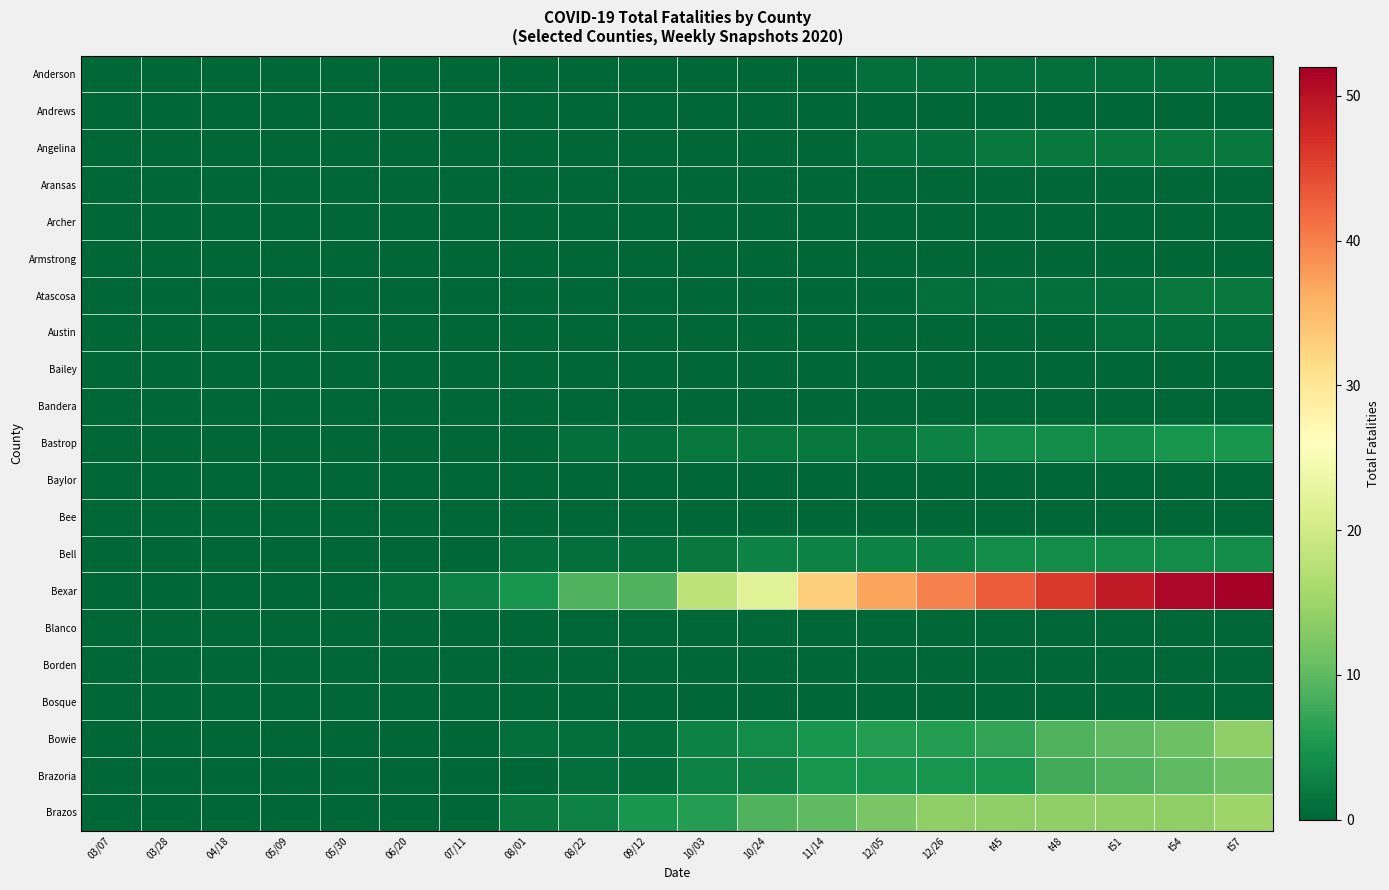

What is the total value across all series at 10/24?

43